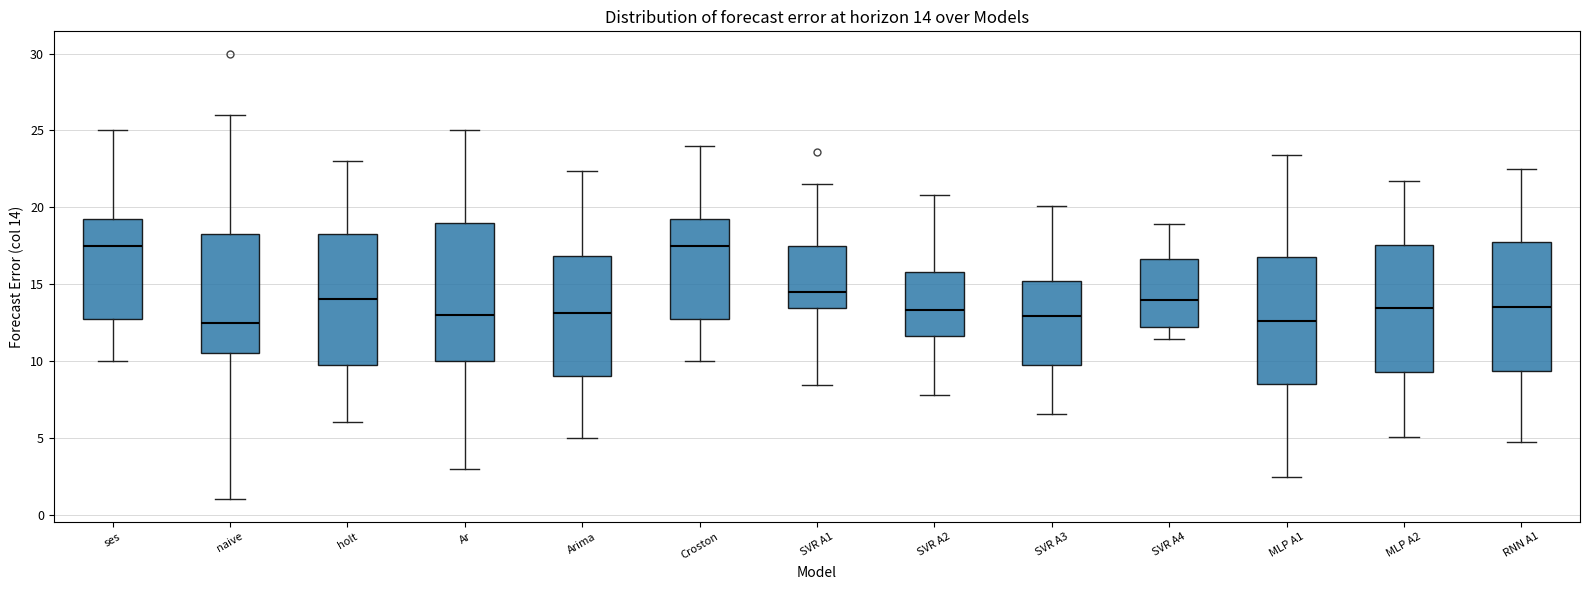

Which box is the tallest, from its lower edge to its upper edge?

Ar